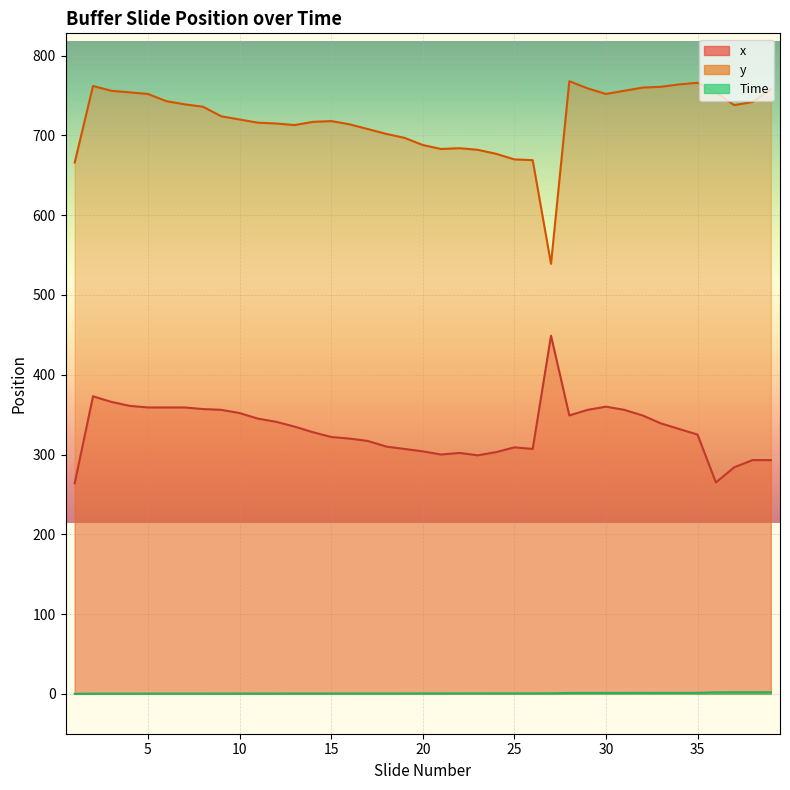

True or false: Time and y intersect in this chart.

False